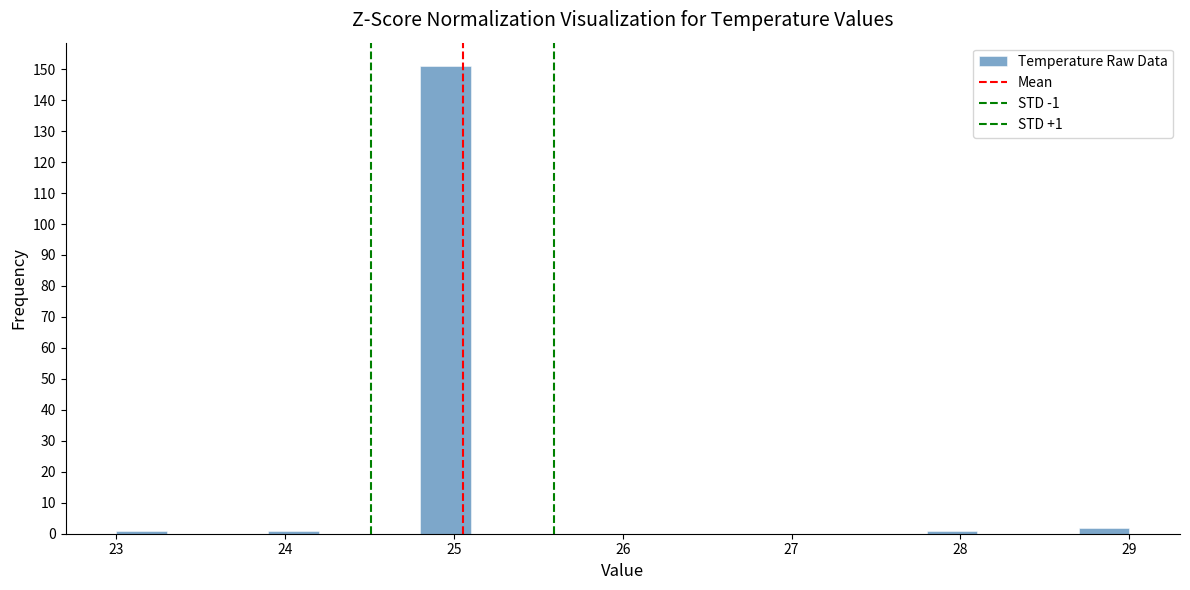

Read against the x-axis, roughly where is the centre of the tallest bar?

25.0